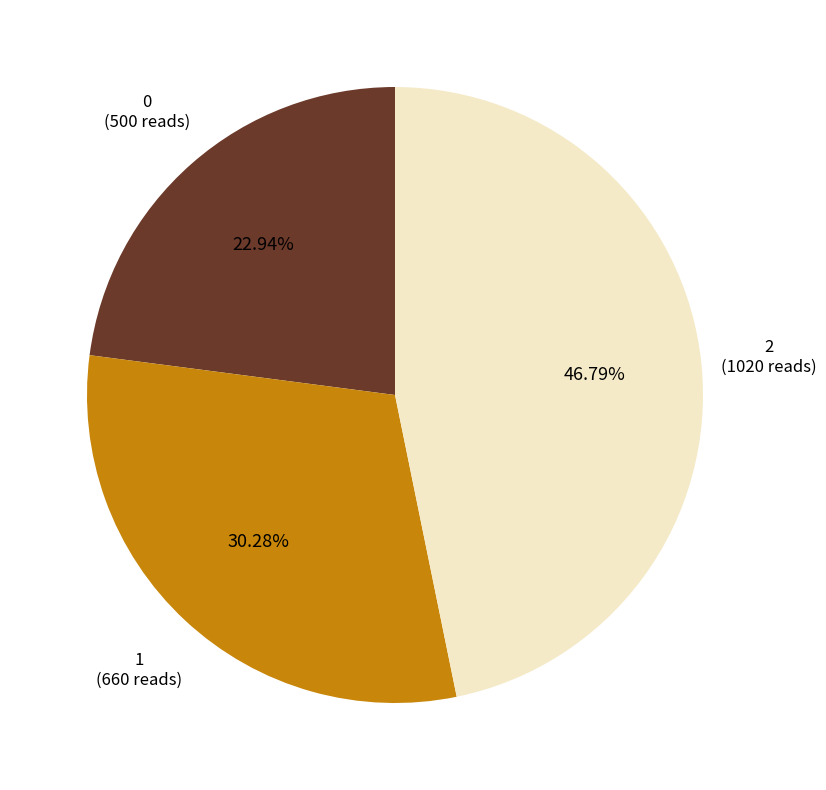

How much of the chart is everything except 0?

77.1%